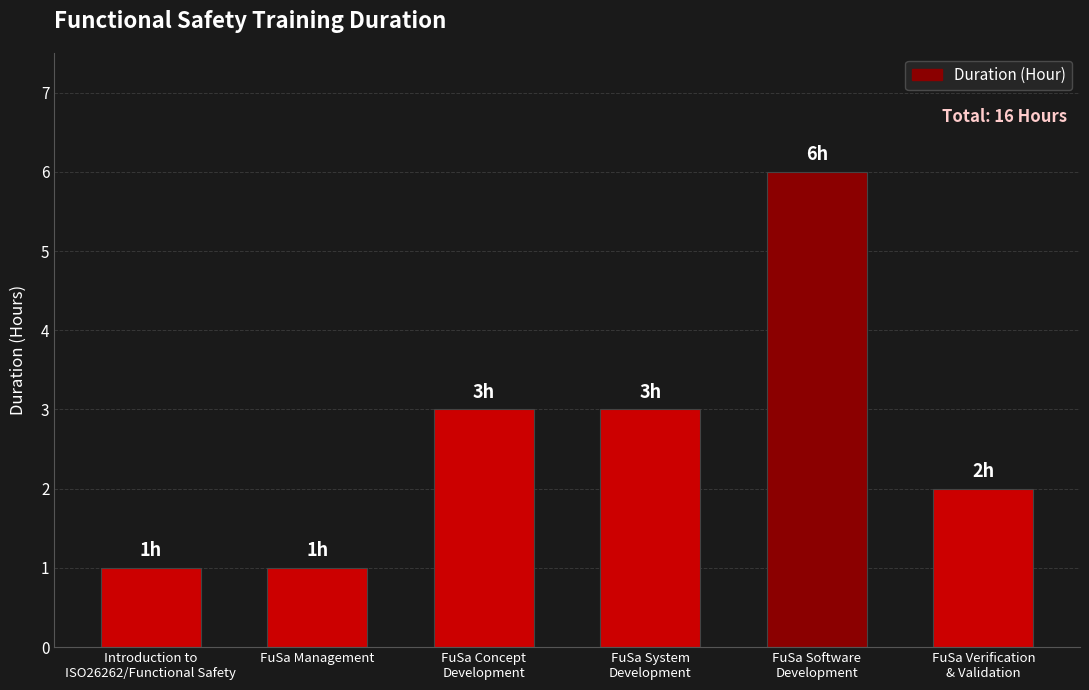

What is the label of the 1st bar from the right?

FuSa Verification
& Validation